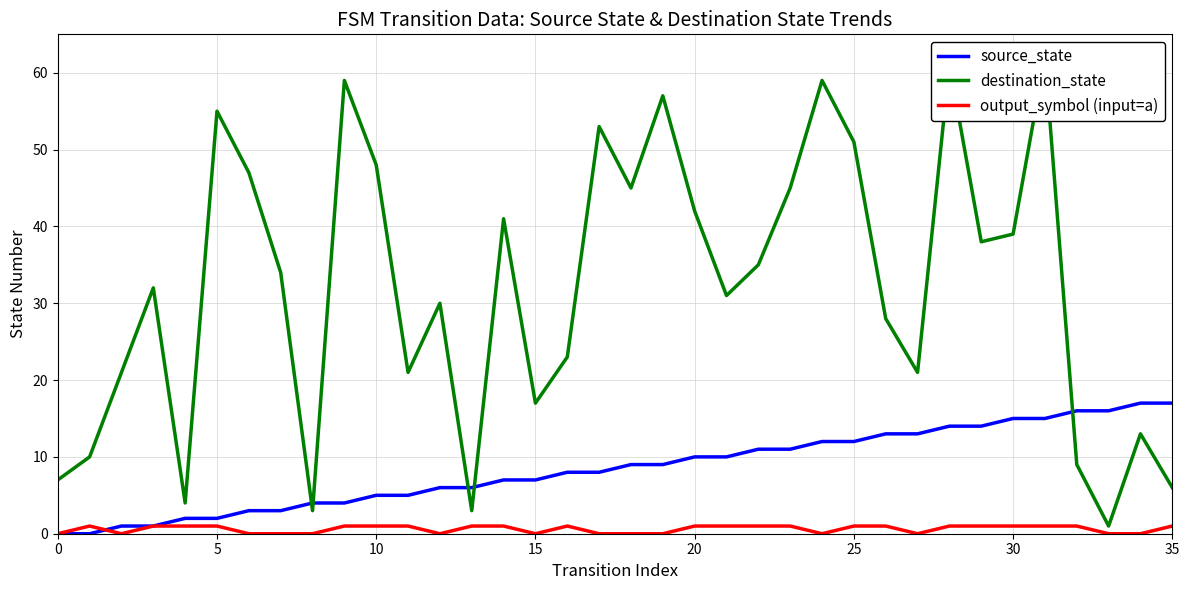

The value of destination_state at 23 is 45. True or false?

True